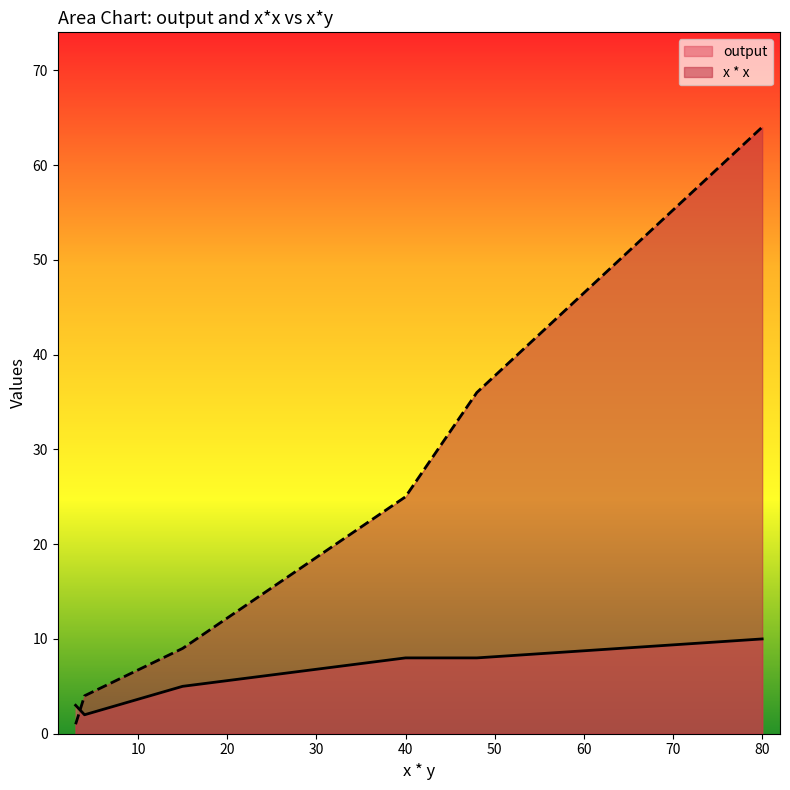

What is the difference between the maximum and minimum values in the x * x series?

63